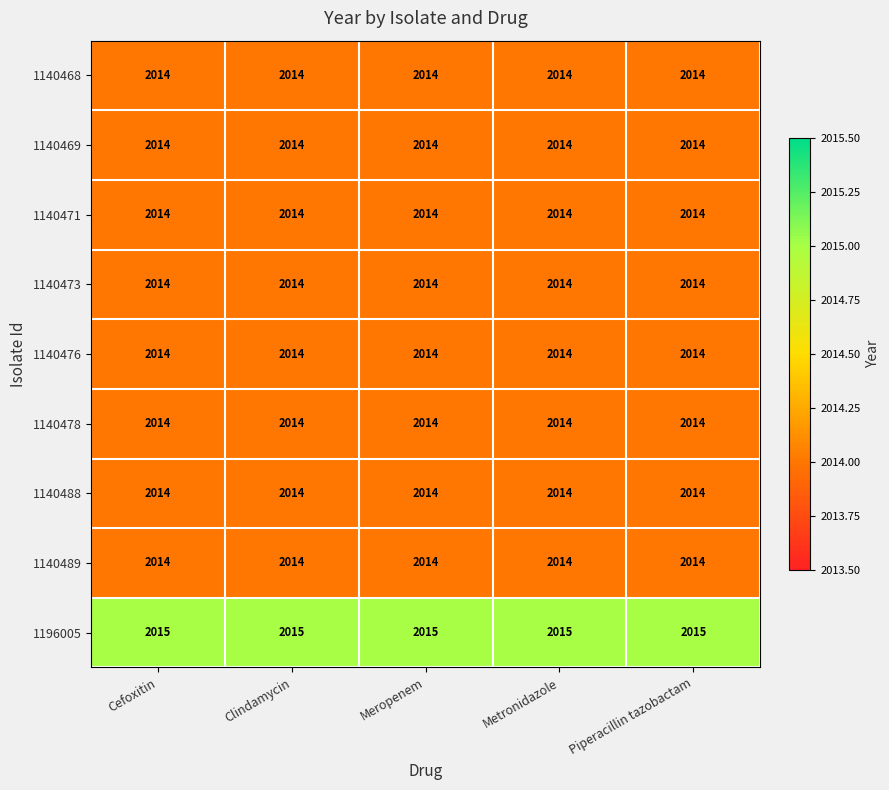

True or false: 1140478 has a value of 2014 at Clindamycin.

True